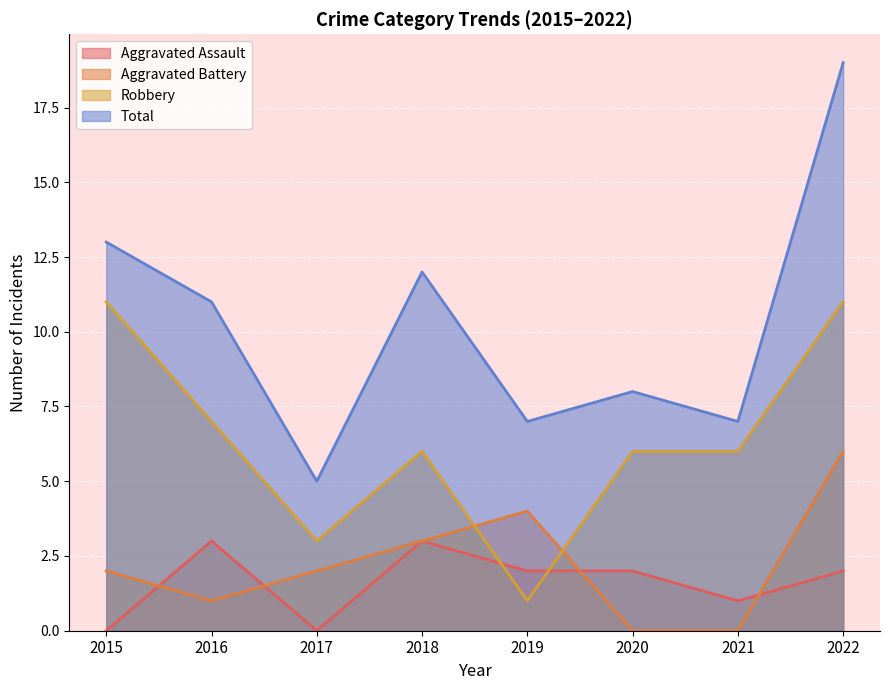

List the labels in order of Total value, smallest first.

2017, 2019, 2021, 2020, 2016, 2018, 2015, 2022